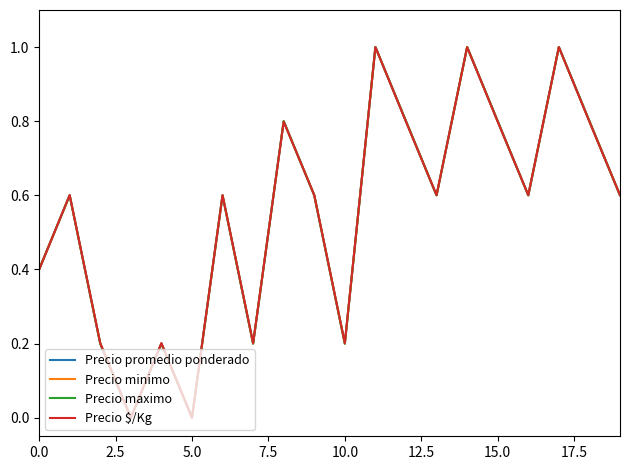

Which series has the widest spread of values?

Precio promedio ponderado